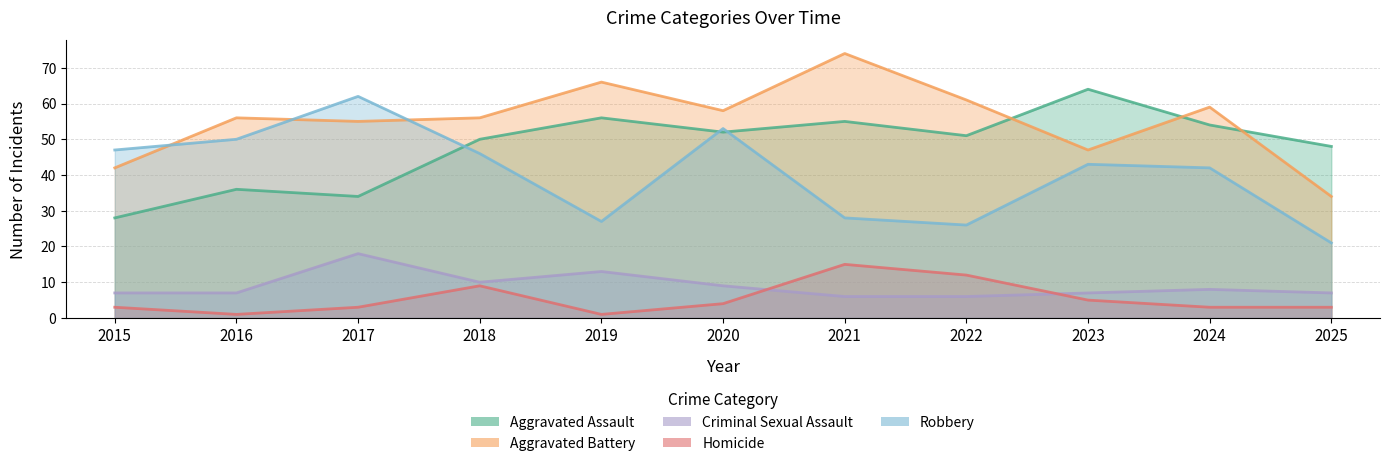

What is the greatest value displayed?

74